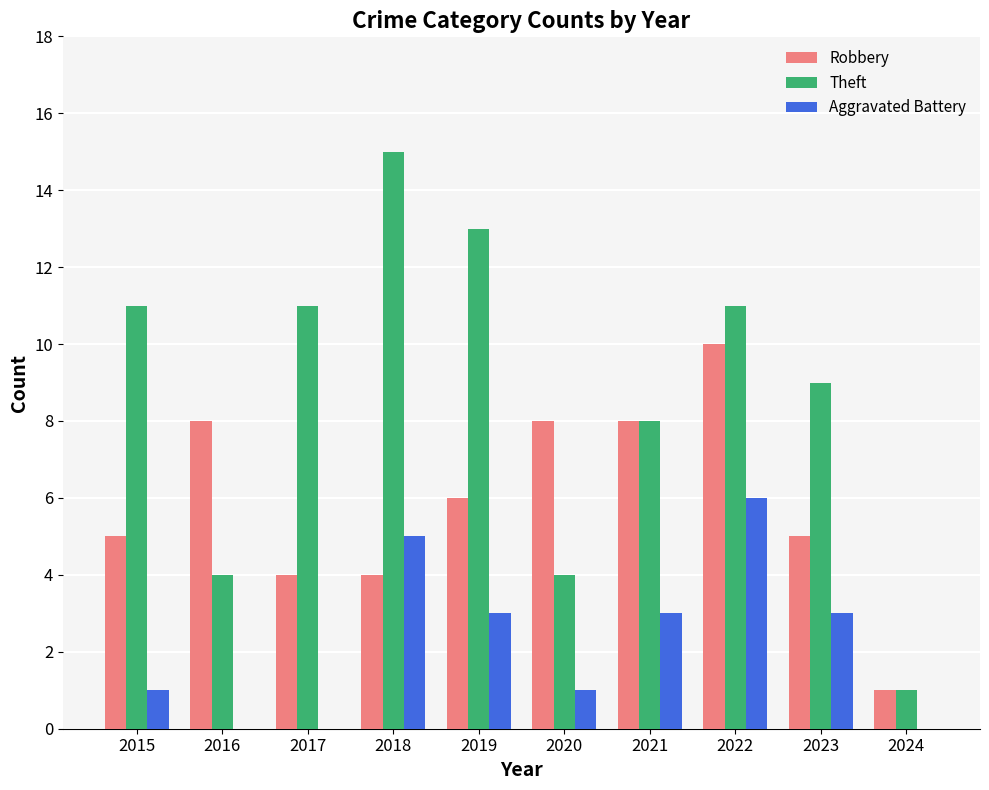

At which category does the chart reach its peak across all series?

2018